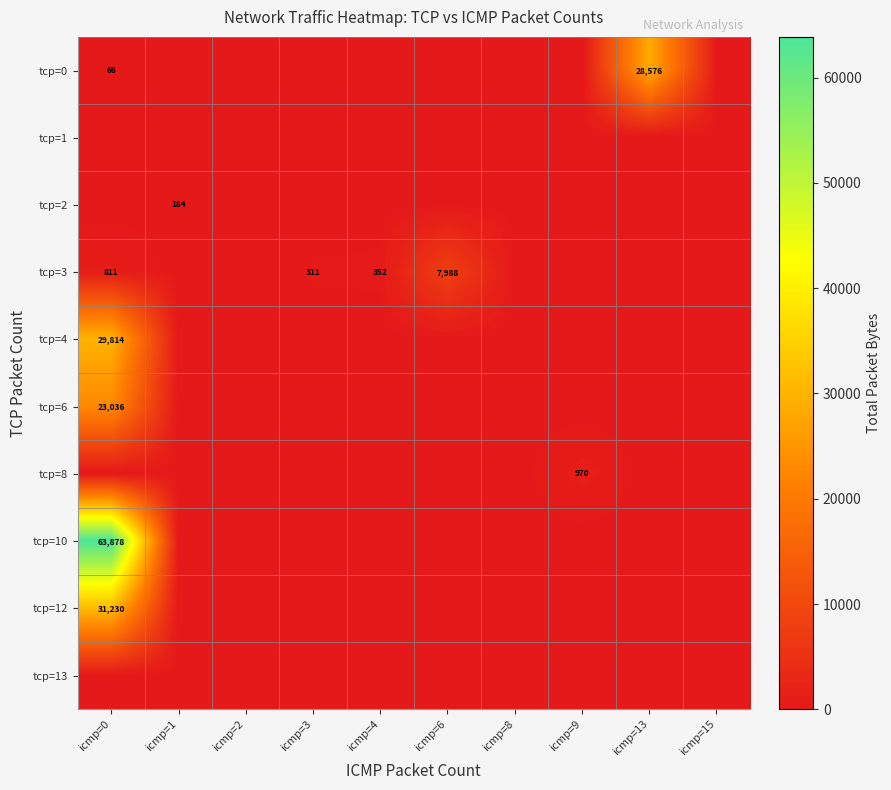

The tcp=3 series shows 352 at icmp=4. True or false?

True